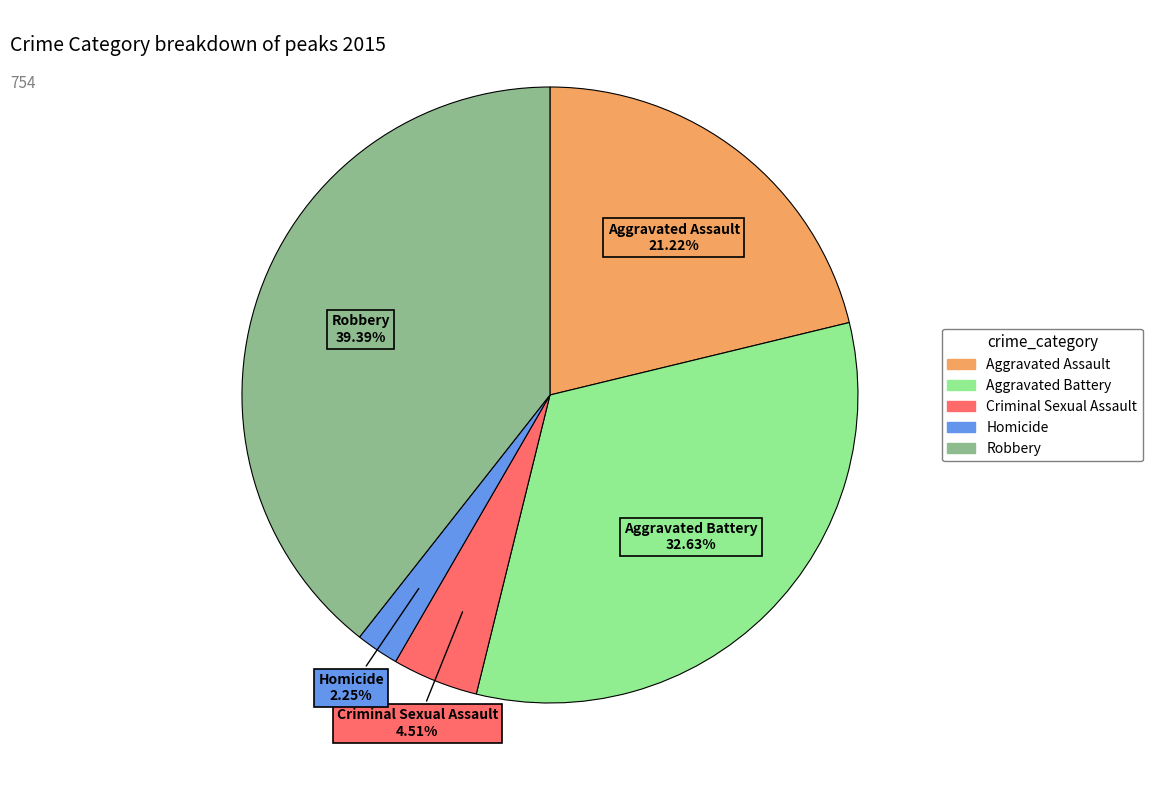

How much of the chart is everything except Aggravated Battery?

67.4%